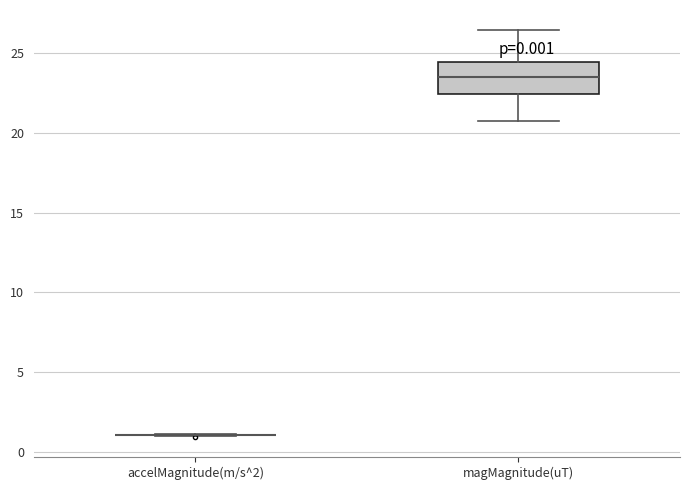

Which box is the tallest, from its lower edge to its upper edge?

magMagnitude(uT)